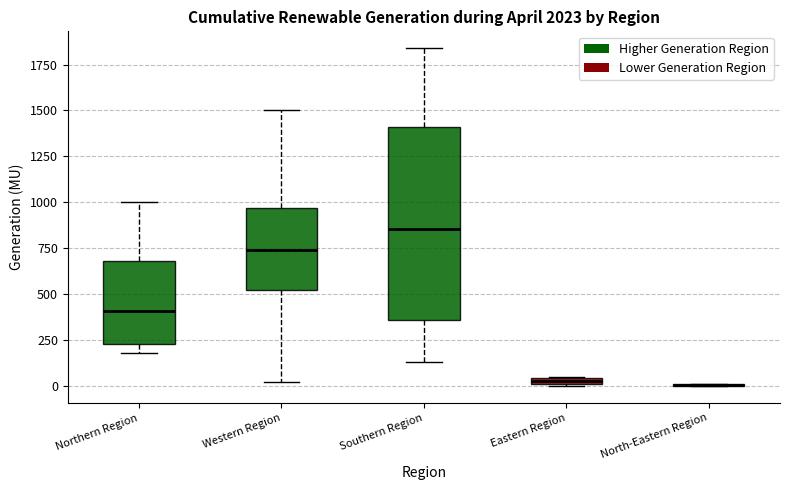

Where does the upper whisker of the box for Western Region end on the y-axis? The values are not printed on the chart, so give them approximately, as read against the axis.

1500